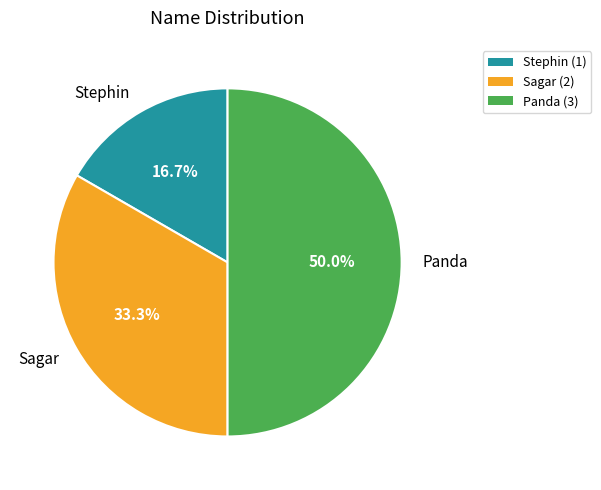

How many slices are in this pie chart?

3